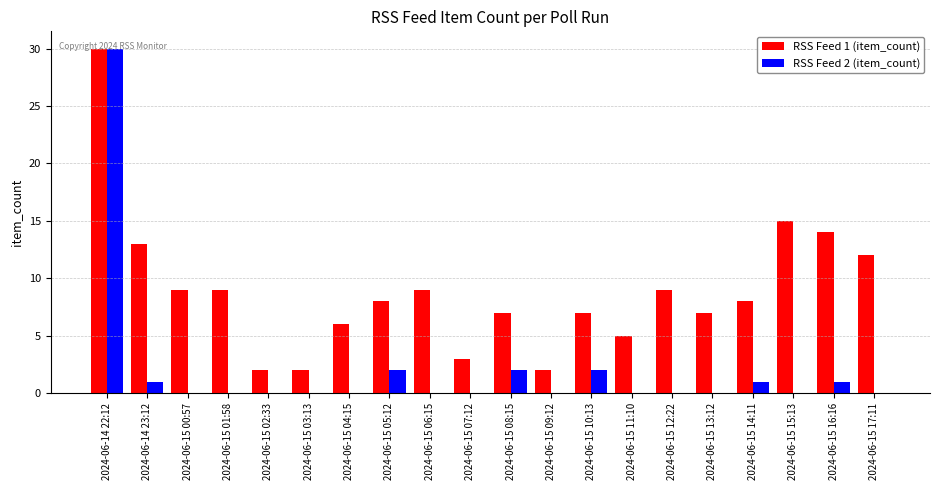

Which series has the largest total across all categories?

RSS Feed 1 (item_count)